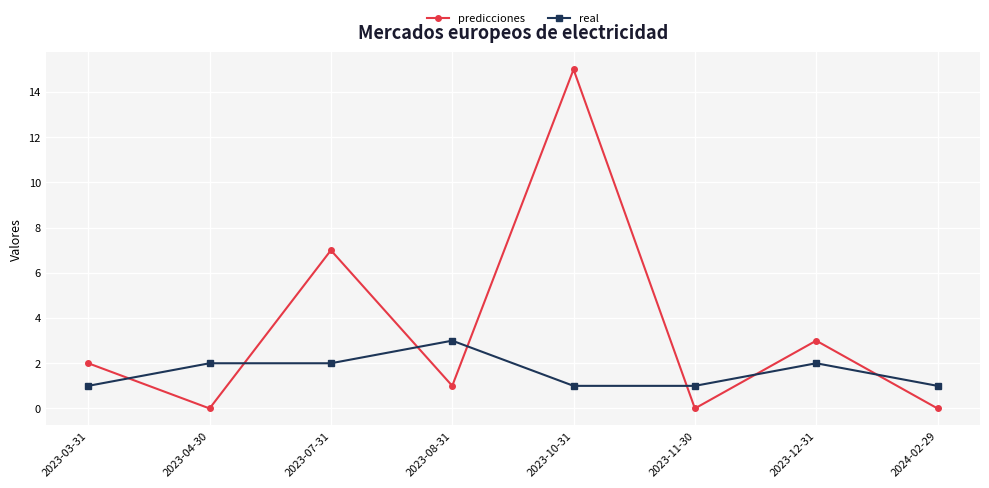

The real series shows 2 at 2023-07-31. True or false?

True